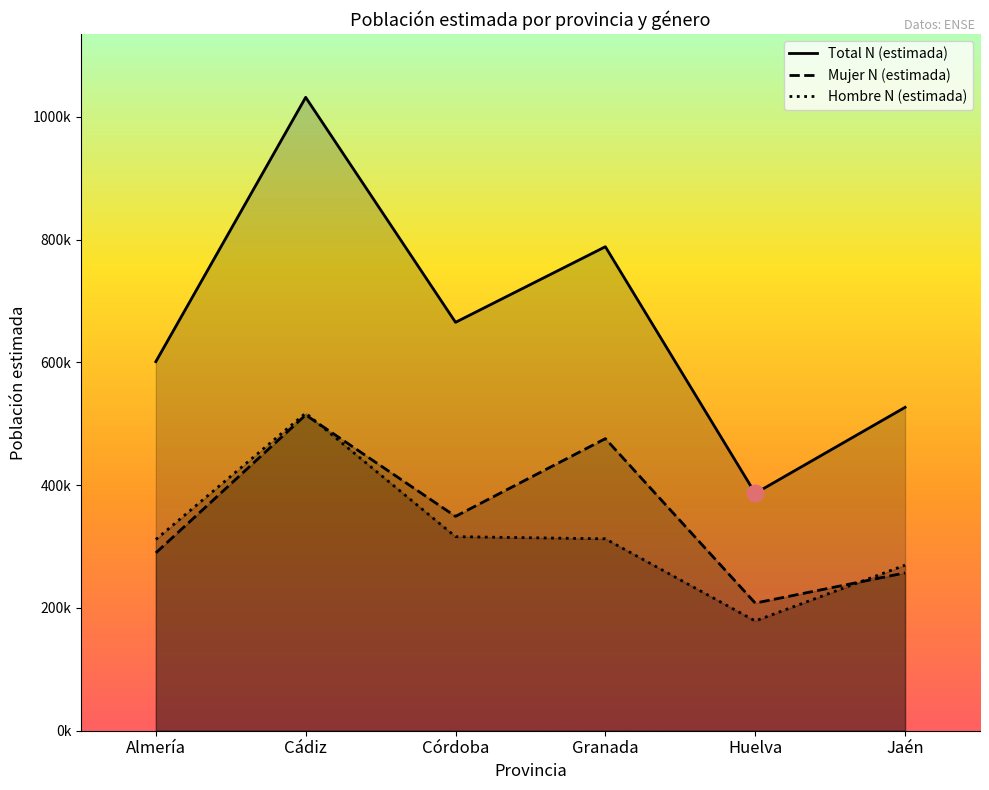

True or false: Total N (estimada) has a value of 788274 at Granada.

True